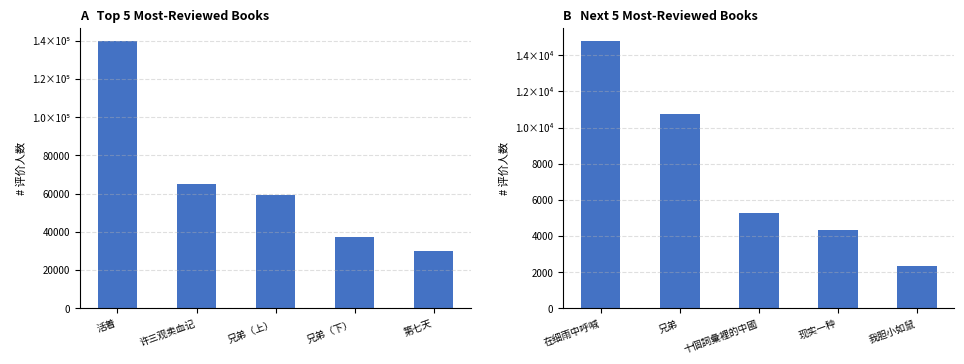

At which category does the chart reach its peak across all series?

在细雨中呼喊